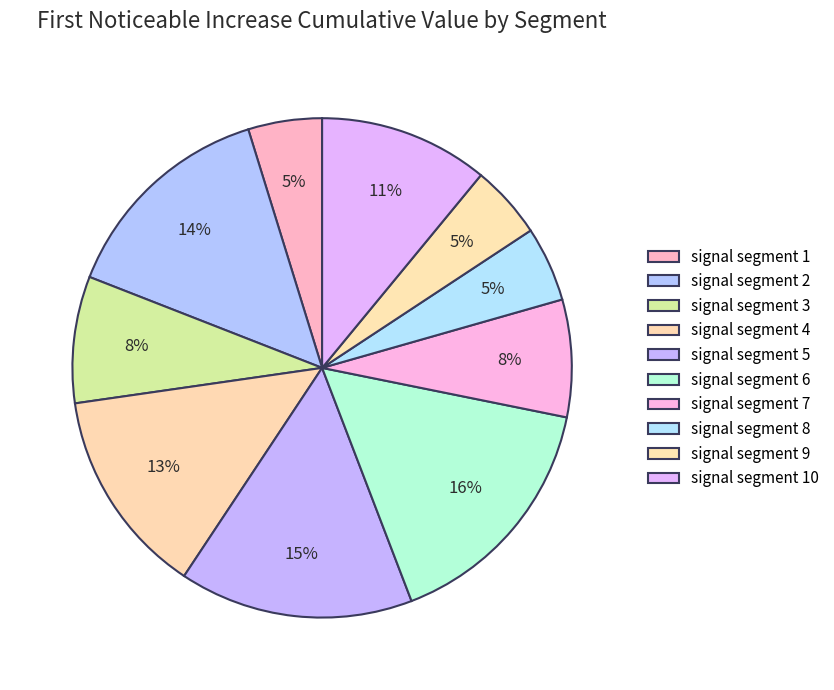

To the nearest percent, what is the difference between the signal segment 4 and signal segment 5 slice percentages?

2%